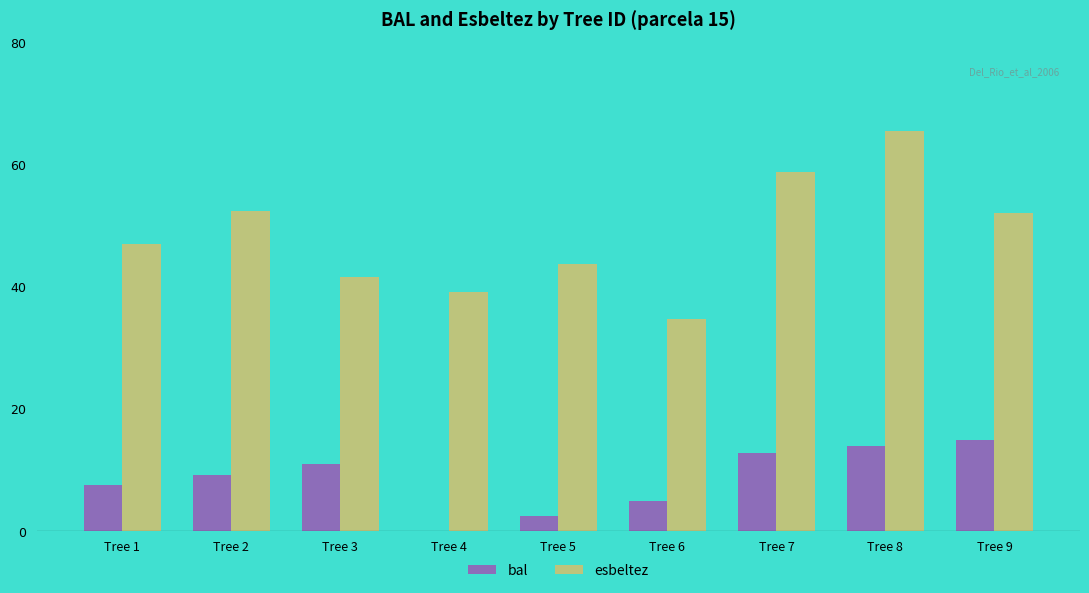

How many series are shown in this chart?

2